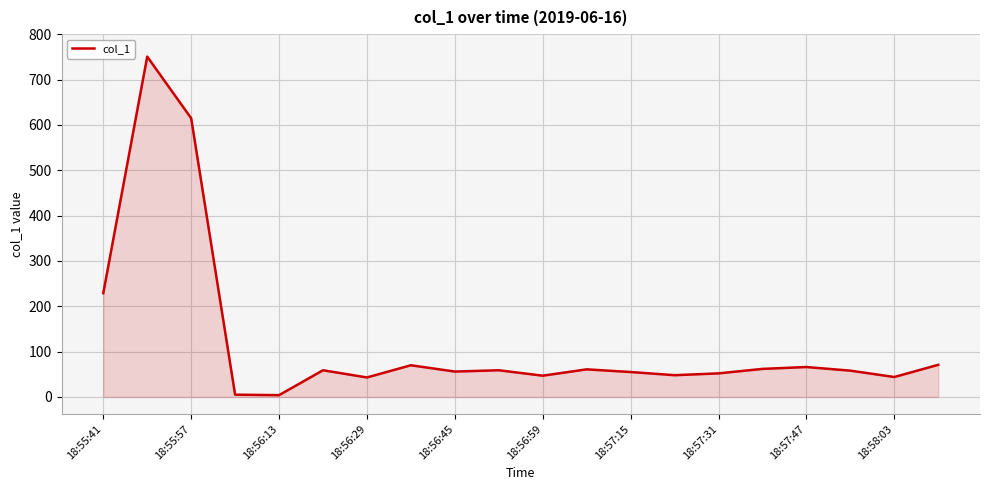

What is the greatest value displayed?

750.5